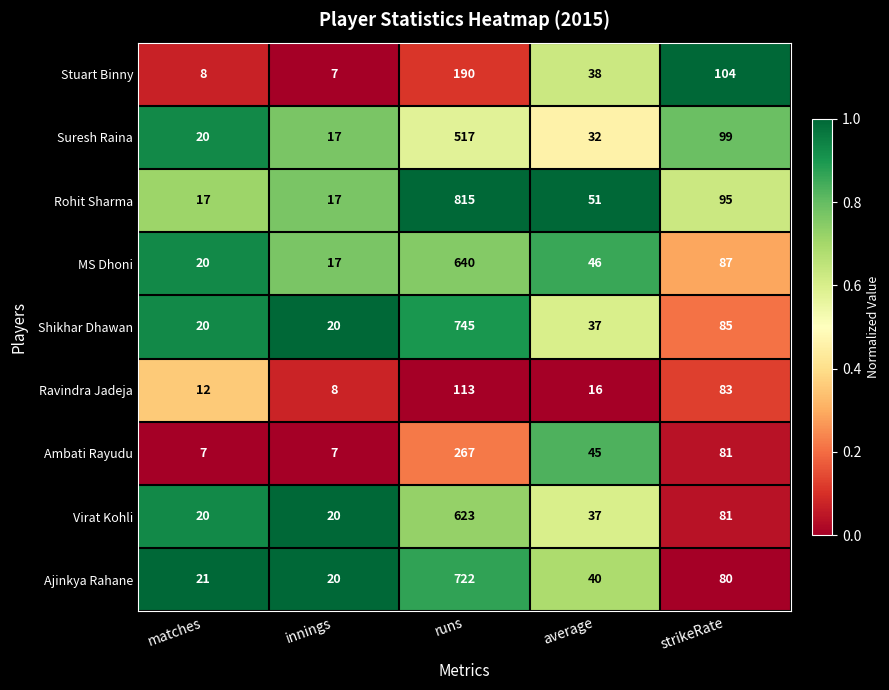

How many categories are shown in the chart?

5